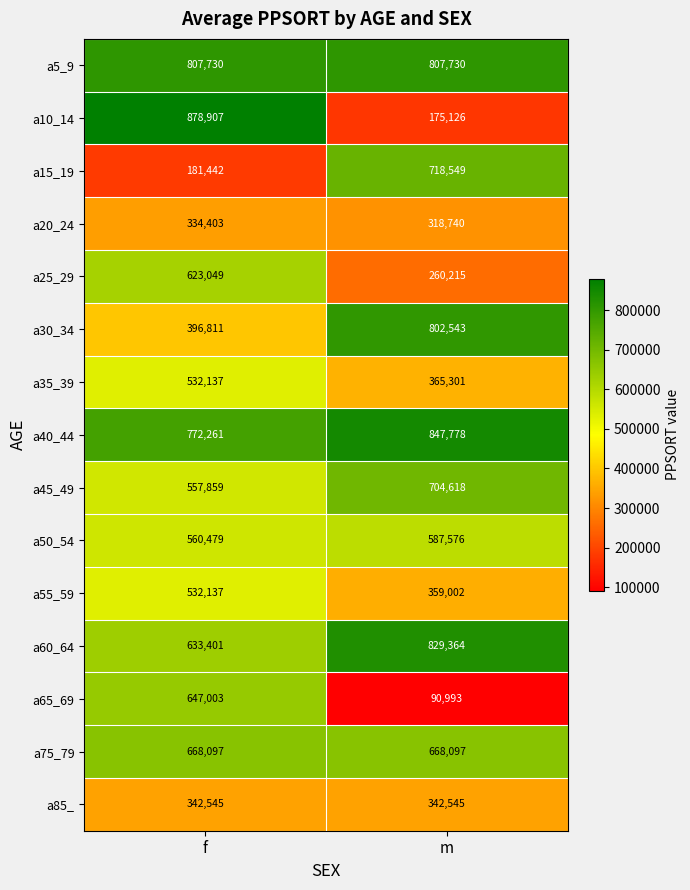

Where is a30_34 nearest to the value 599677?

f